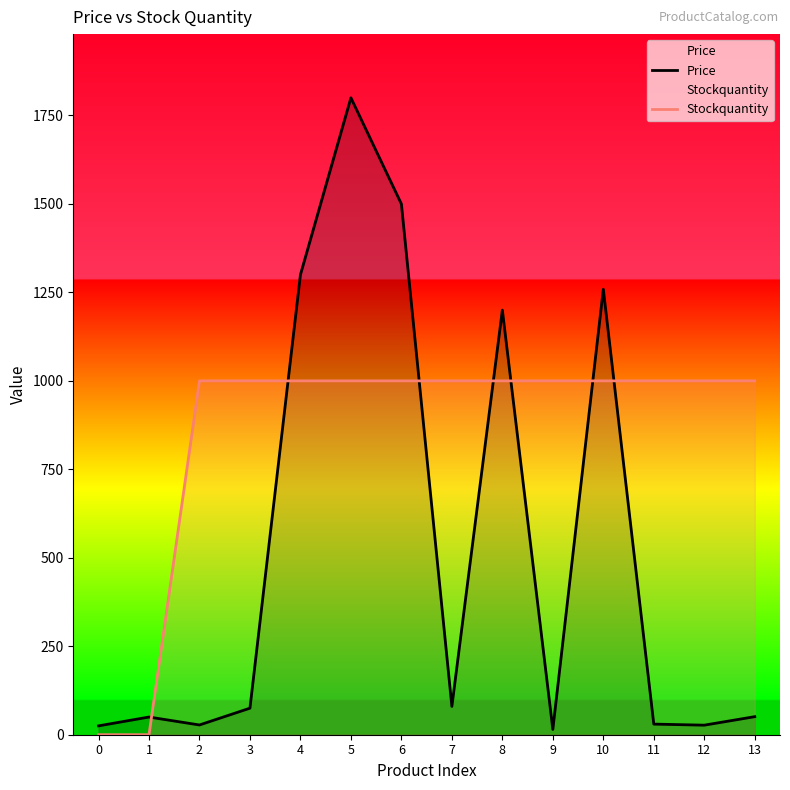

True or false: Price and Stockquantity cross at least once.

True